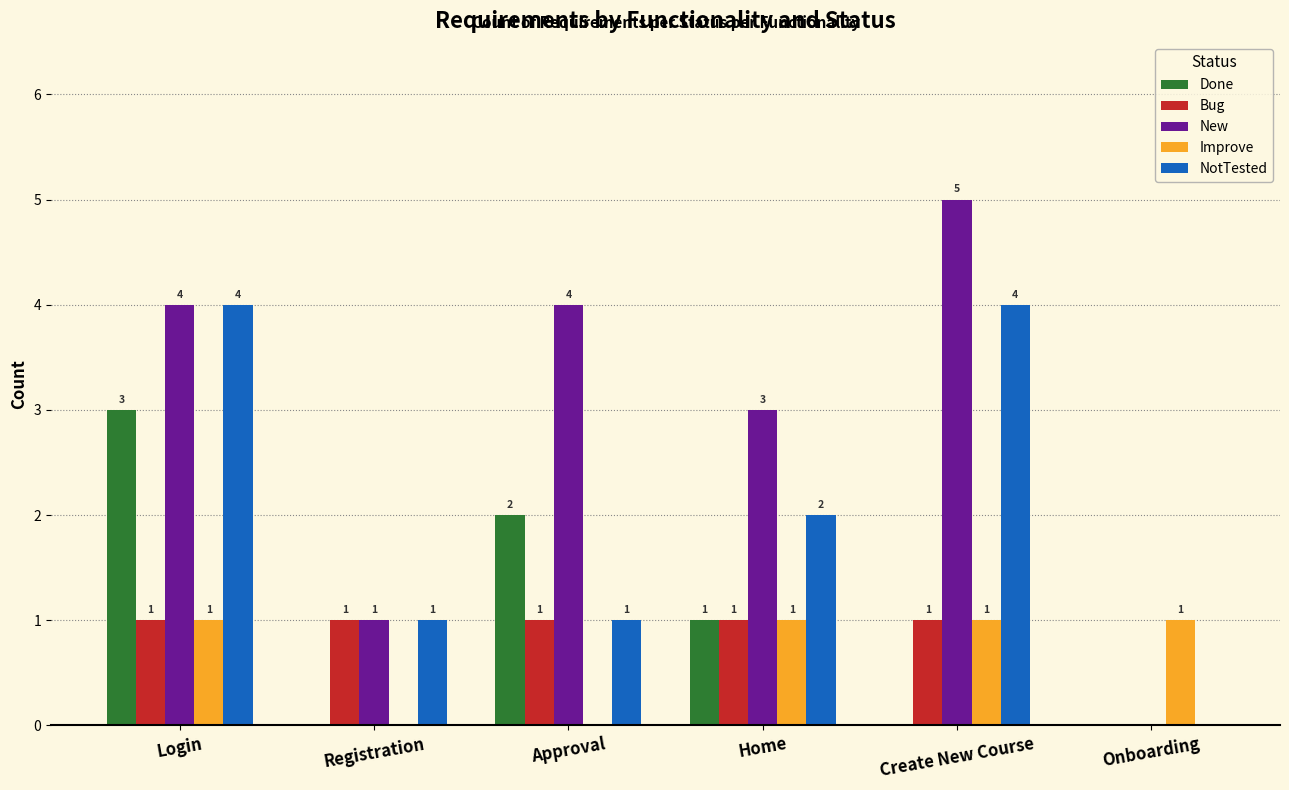

What value does the NotTested series have at Create New Course?

4